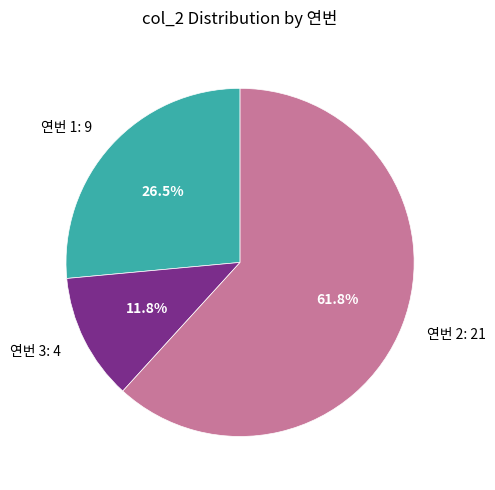

Which slice is the largest?

연번 2: 21